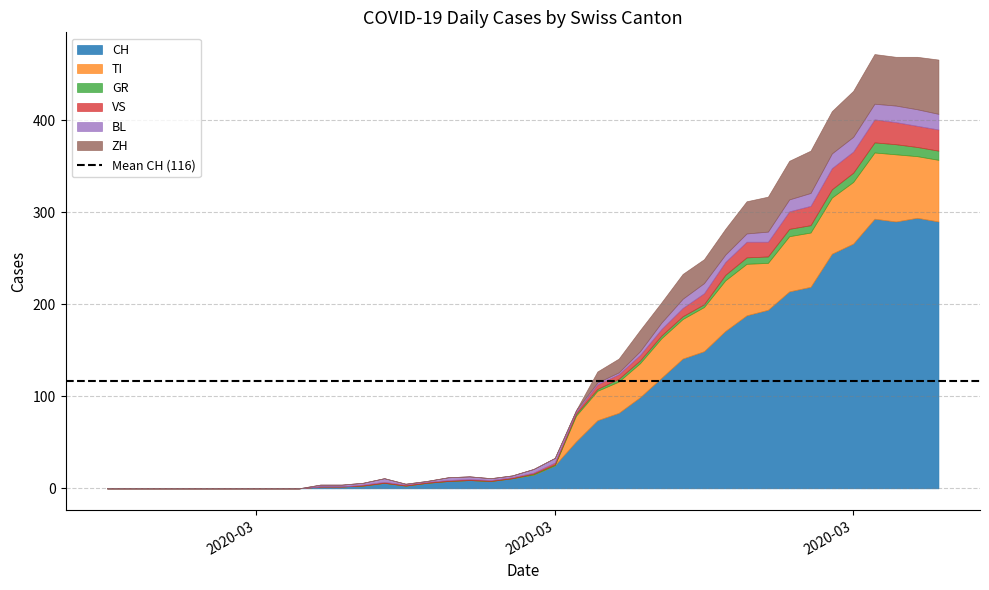

Which series changed the most between 18 and 28?

CH